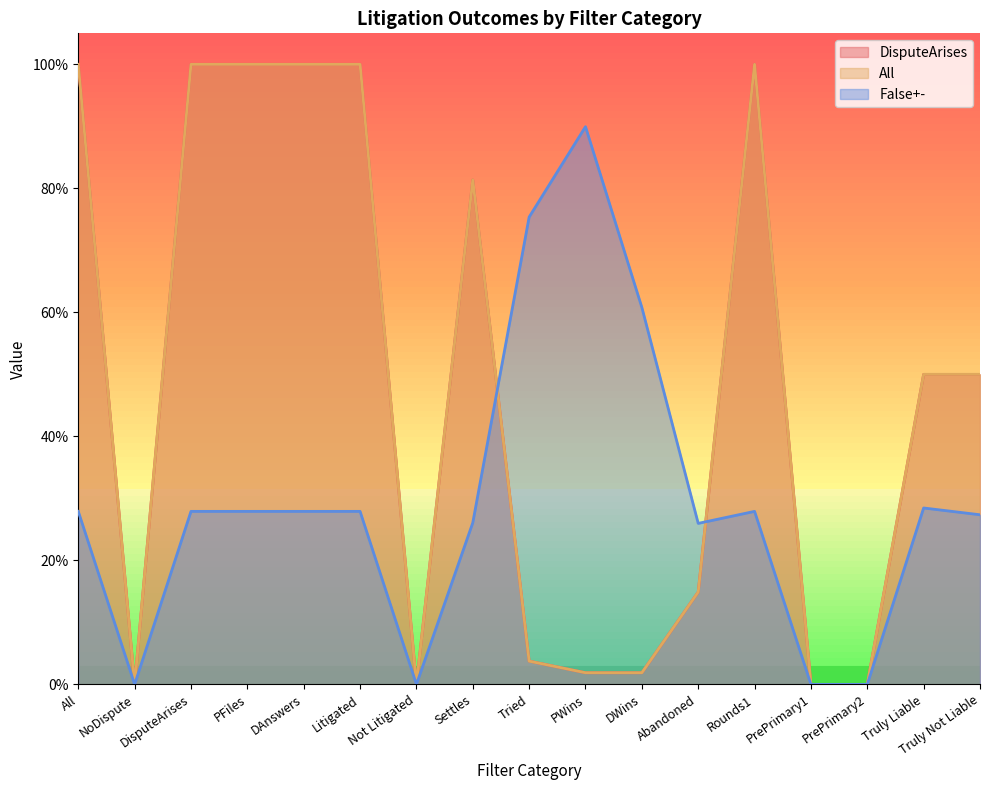

What are all the series names shown in the legend?

DisputeArises, All, False+-